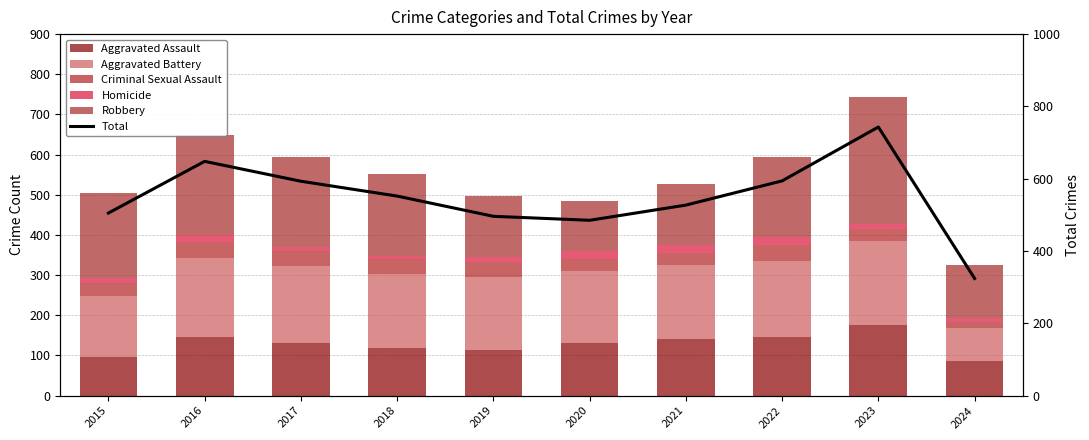

At which category does the chart reach its minimum across all series?

2017